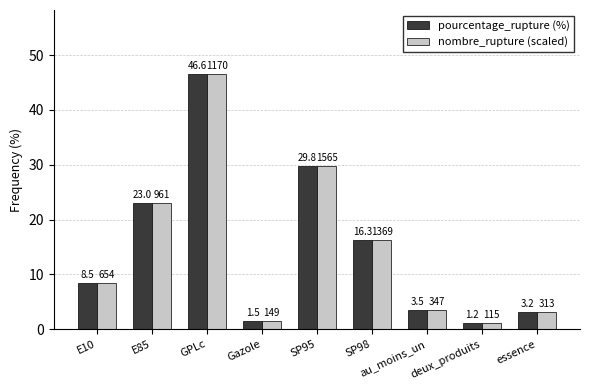

How many data points does each series have?

9